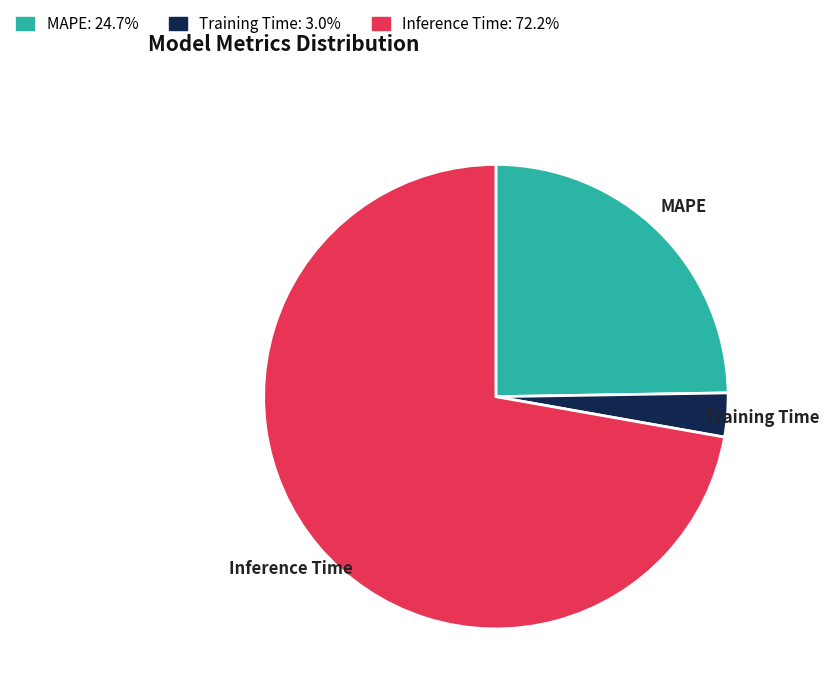

Rank the categories by value from lowest to highest.

Training Time, MAPE, Inference Time